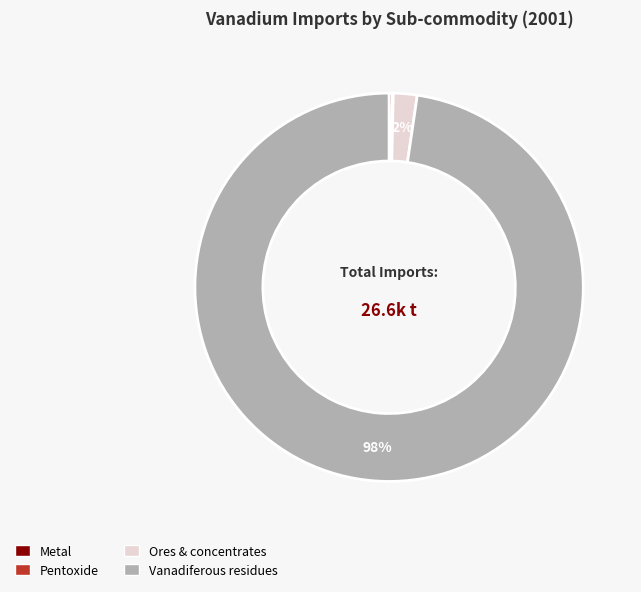

To the nearest percent, what percentage of the pie is Vanadiferous residues?

98%